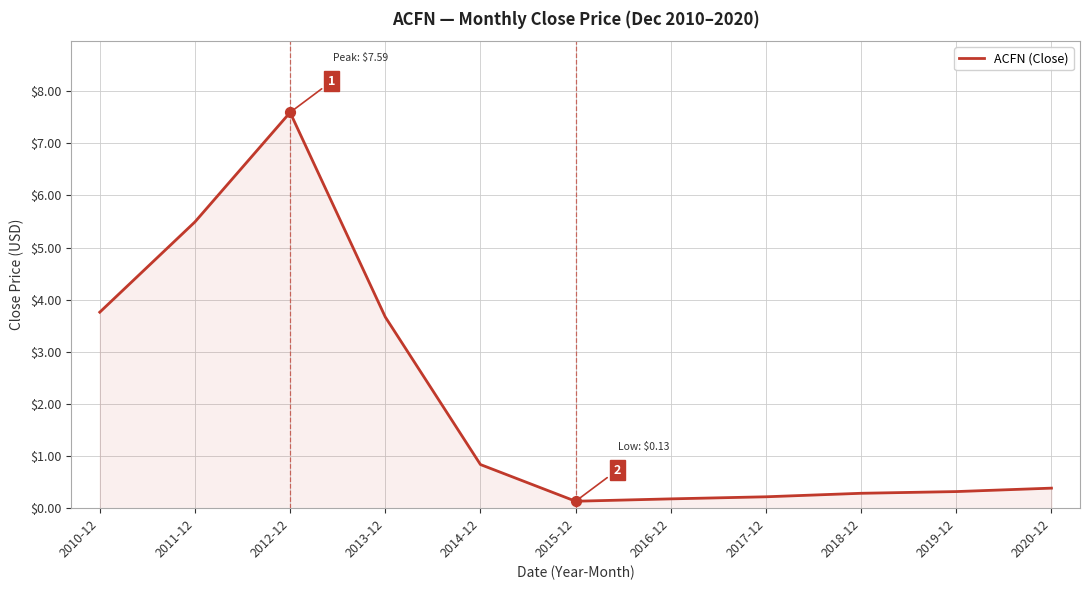

Between 2010-12 and 2014-12, which is larger?

2010-12